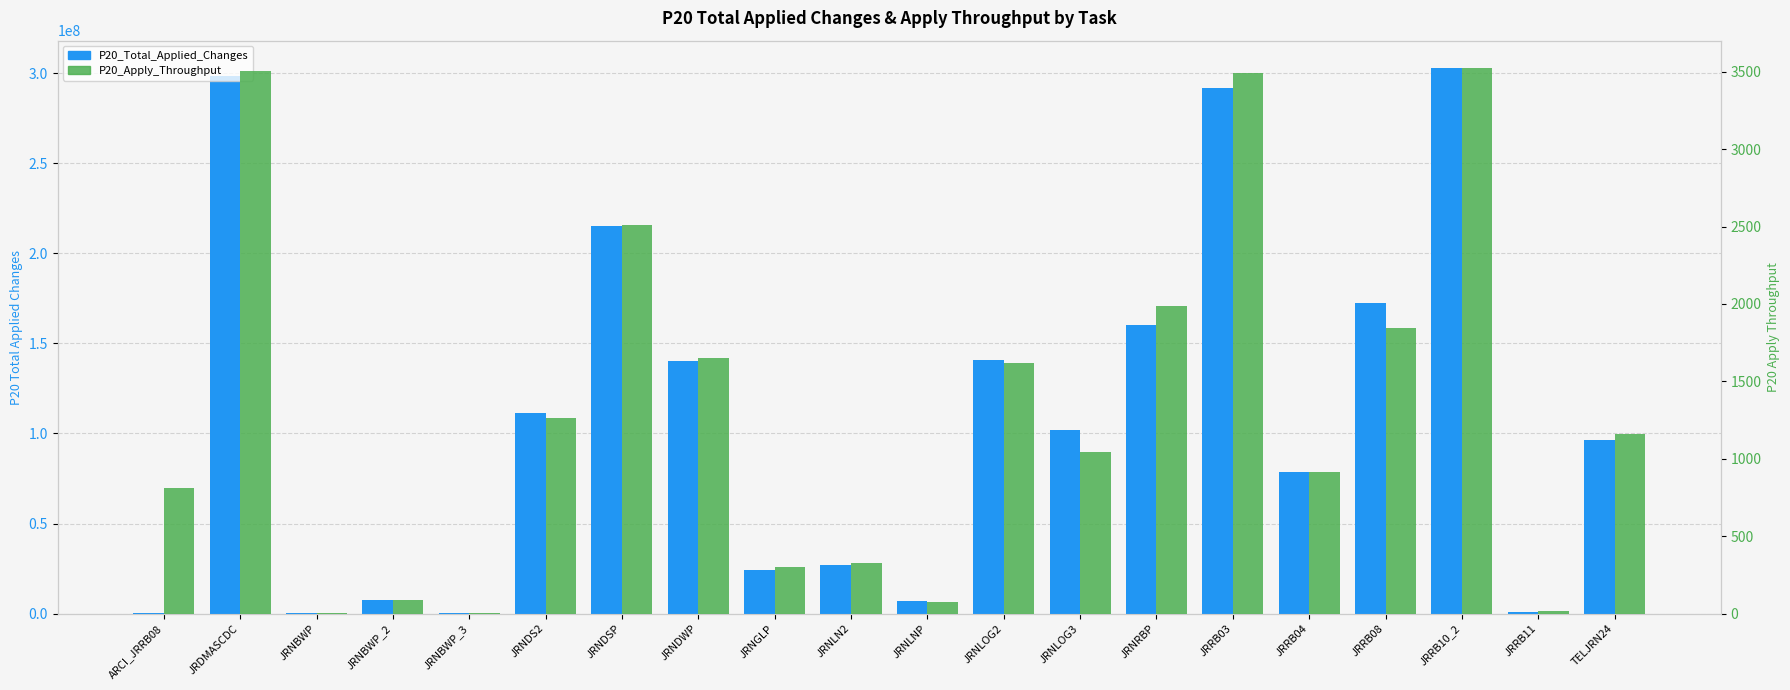

What is the label of the 12th bar from the right?

JRNGLP